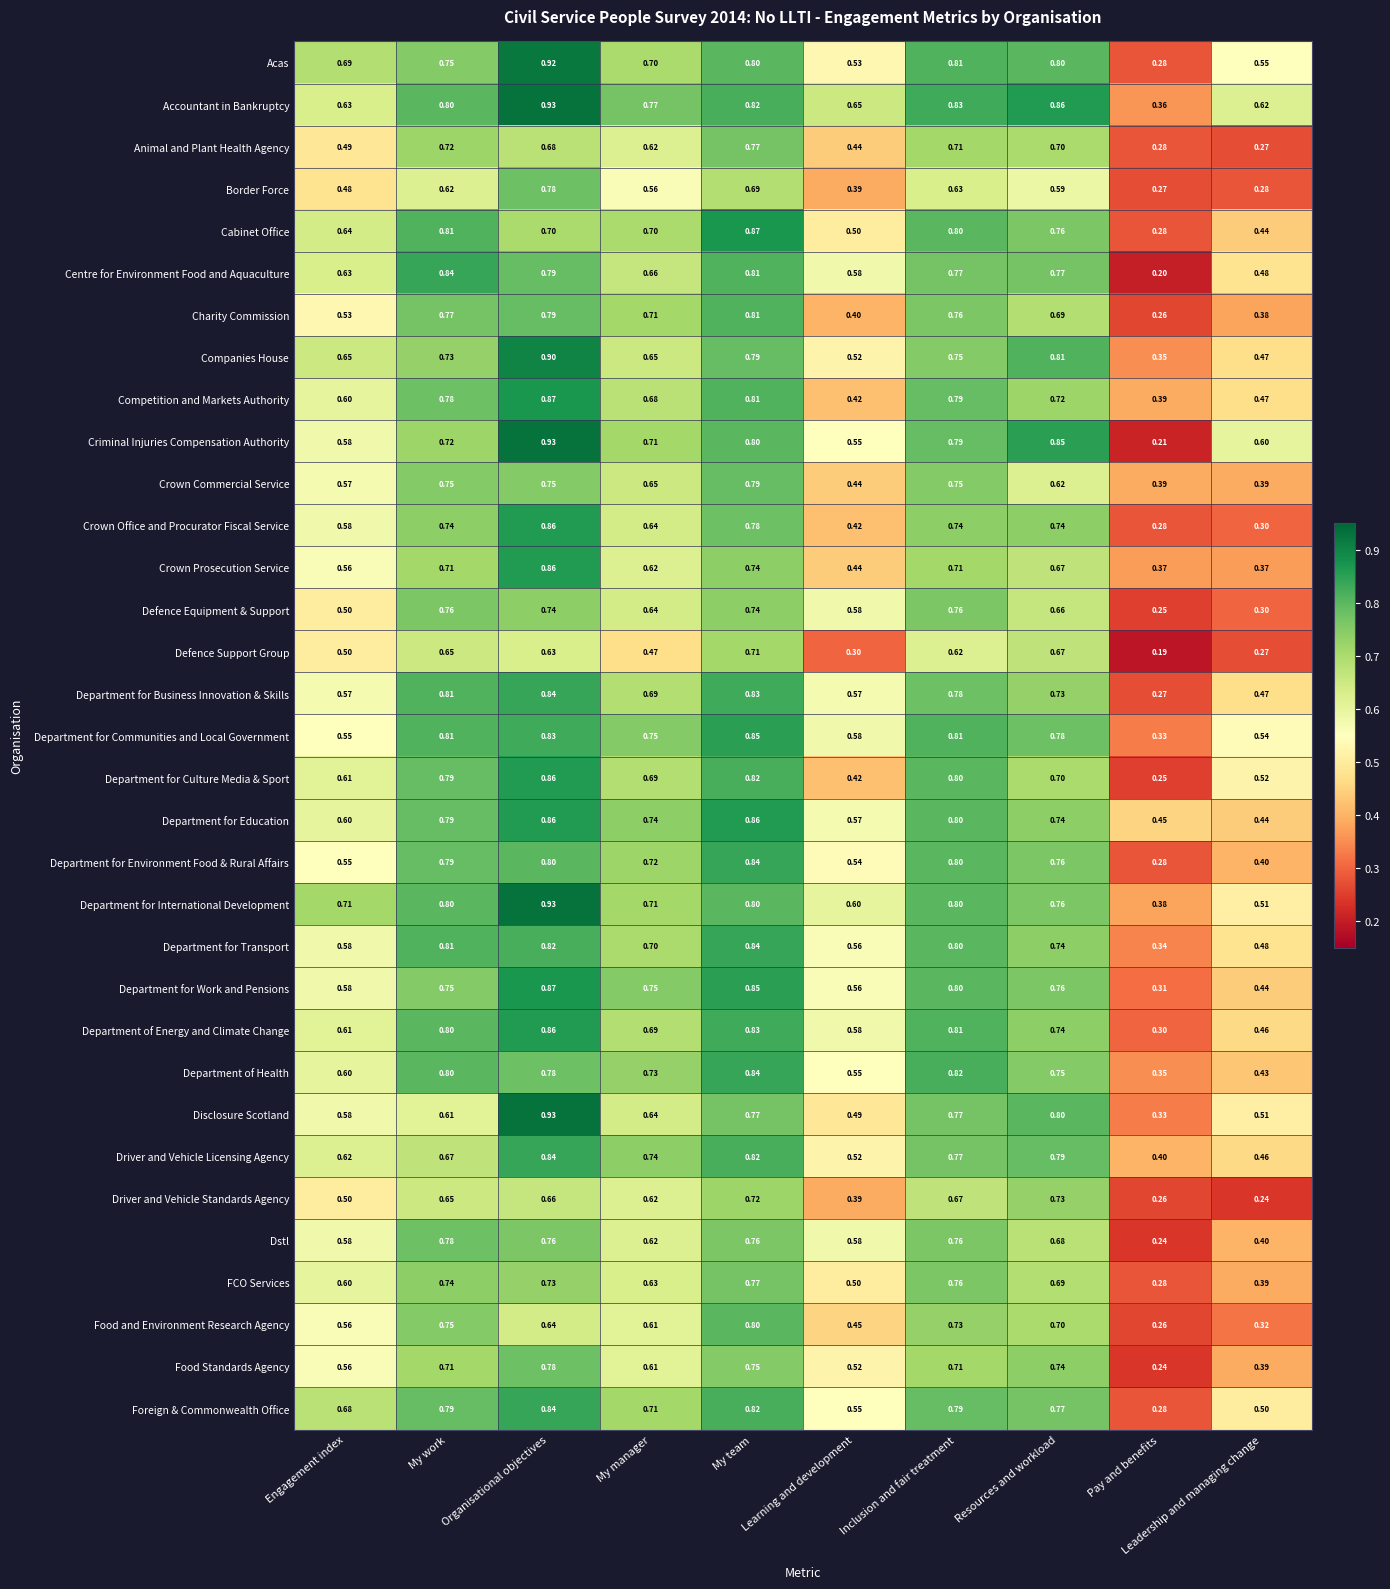

At which category is the sum across all series the highest?

Organisational objectives